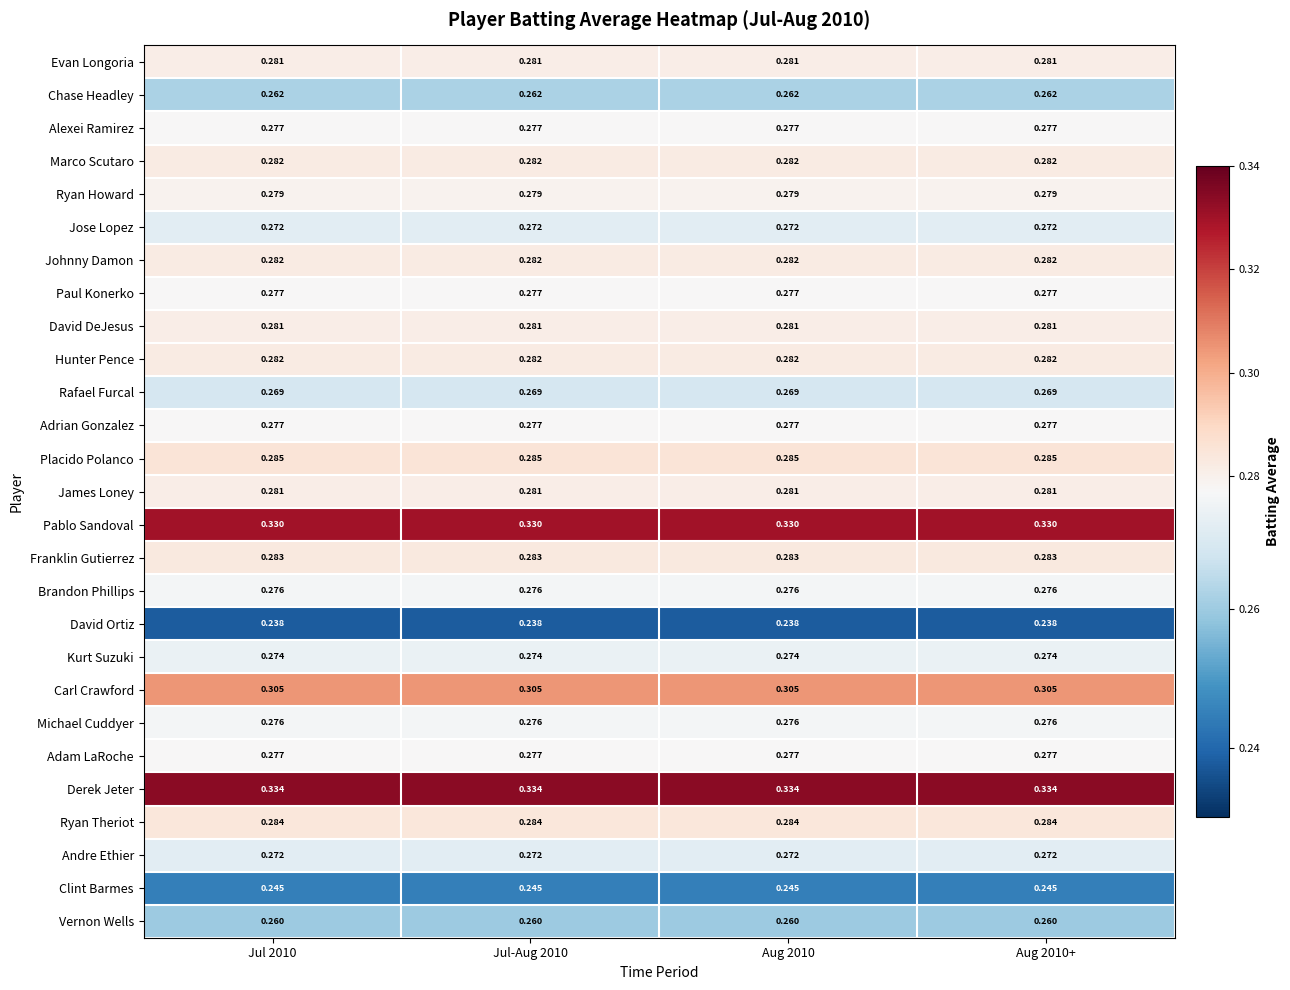

Is the value of David Ortiz at Jul 2010 greater than the value of Derek Jeter at Jul-Aug 2010?

No